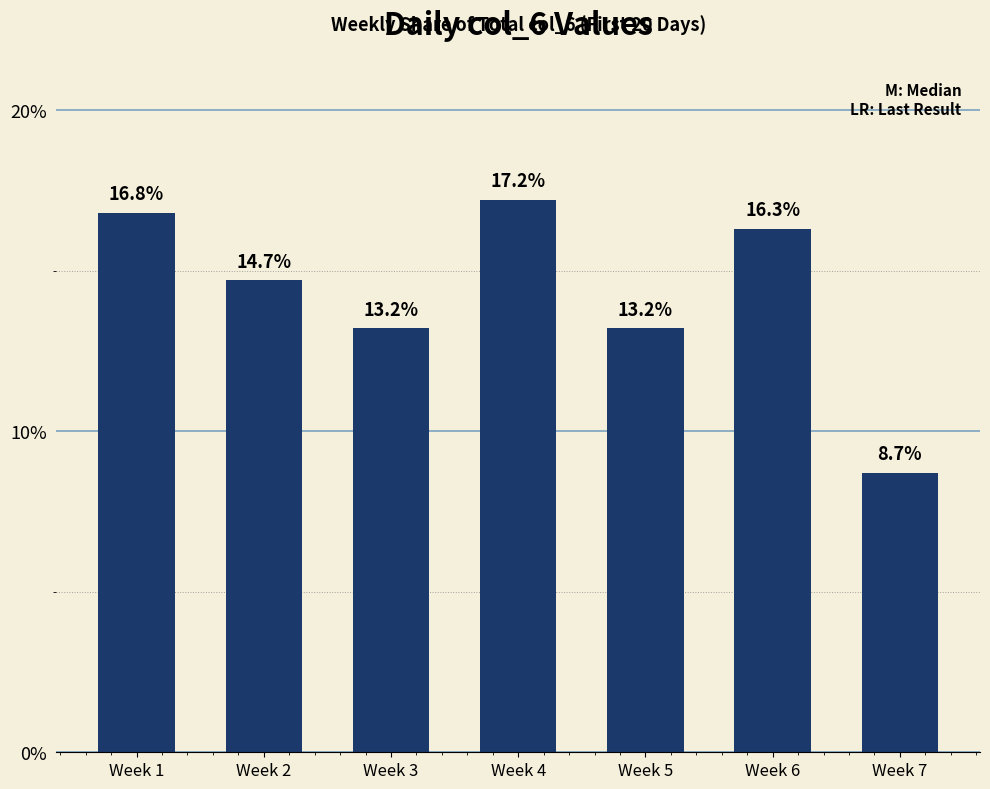

Reading right to left, what are all the values shown in this chart?

Week 7=8.7	Week 6=16.3	Week 5=13.2	Week 4=17.2	Week 3=13.2	Week 2=14.7	Week 1=16.8